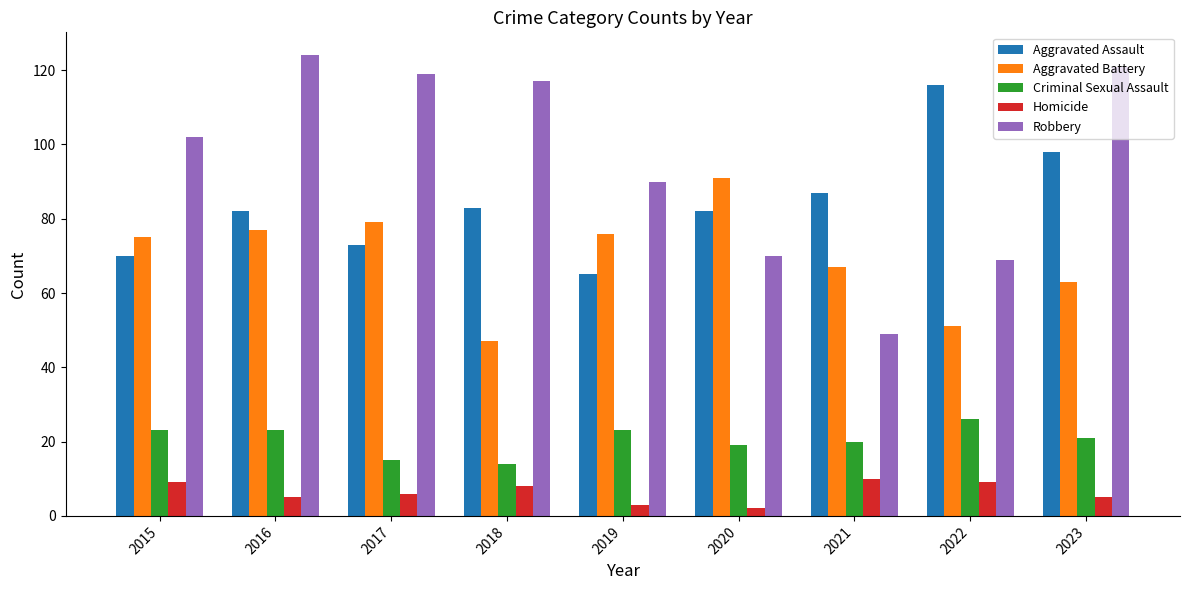

List the series in order of their peak value, lowest first.

Homicide, Criminal Sexual Assault, Aggravated Battery, Aggravated Assault, Robbery